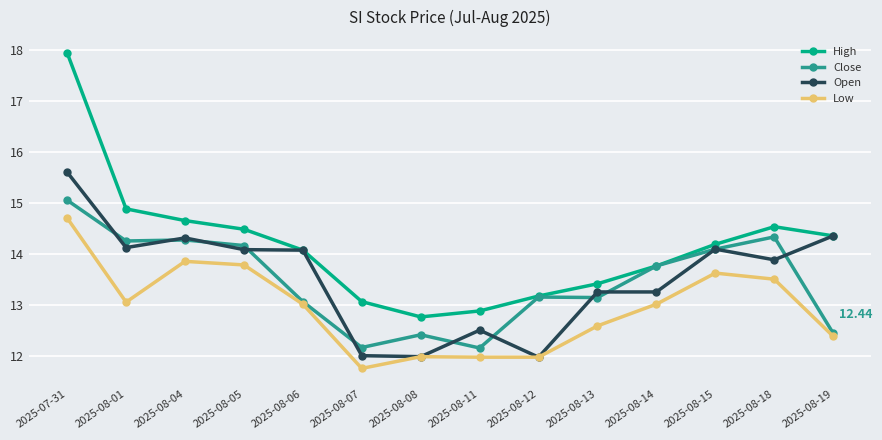

What is the difference between the highest and lowest values at 2025-08-19?

2.0